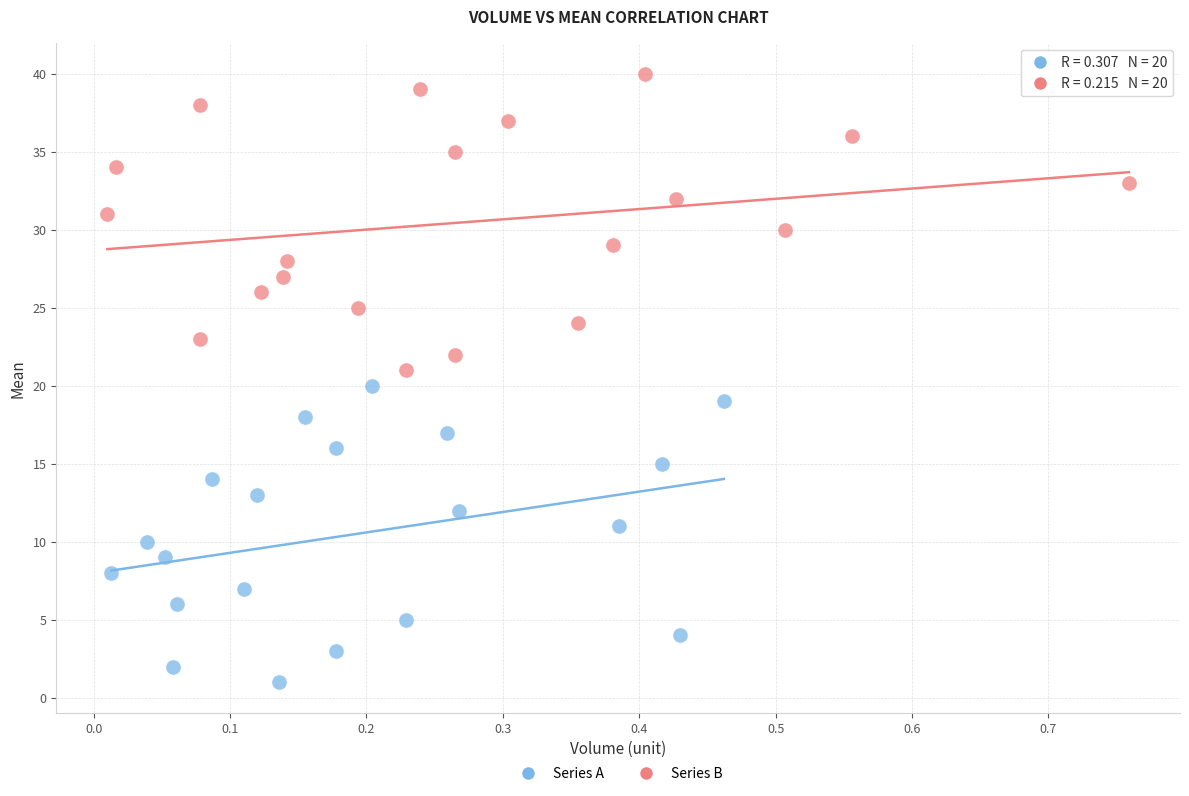

Which series contains the highest Y value?

Series B